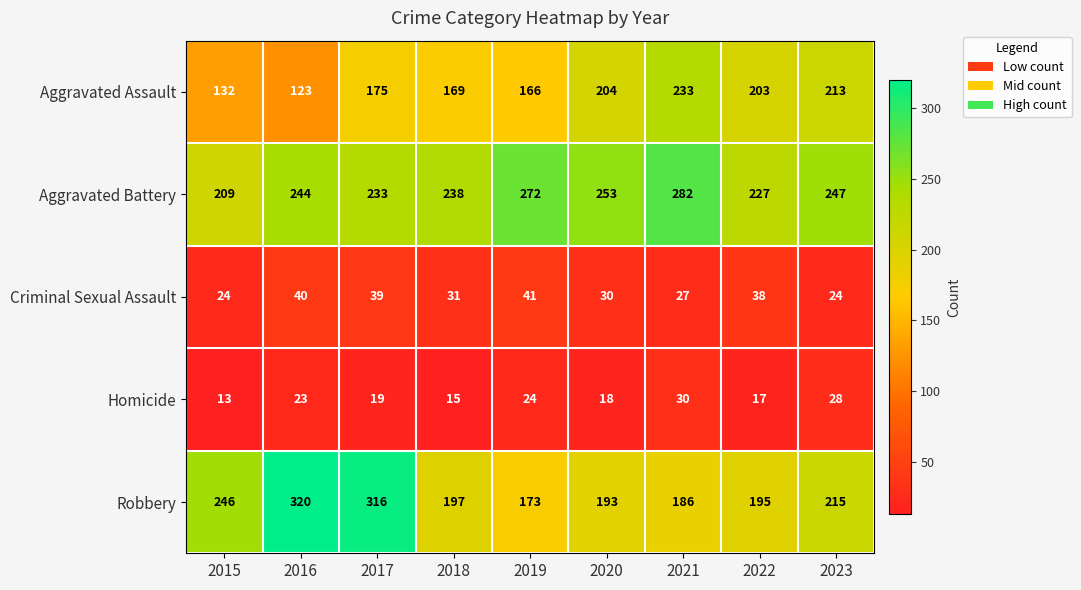

At how many categories does at least one series exceed 66?

9